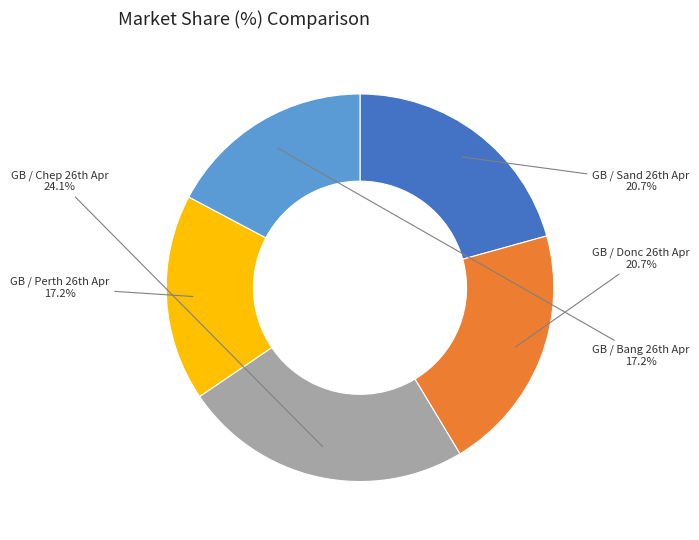

How many slices are in this pie chart?

5